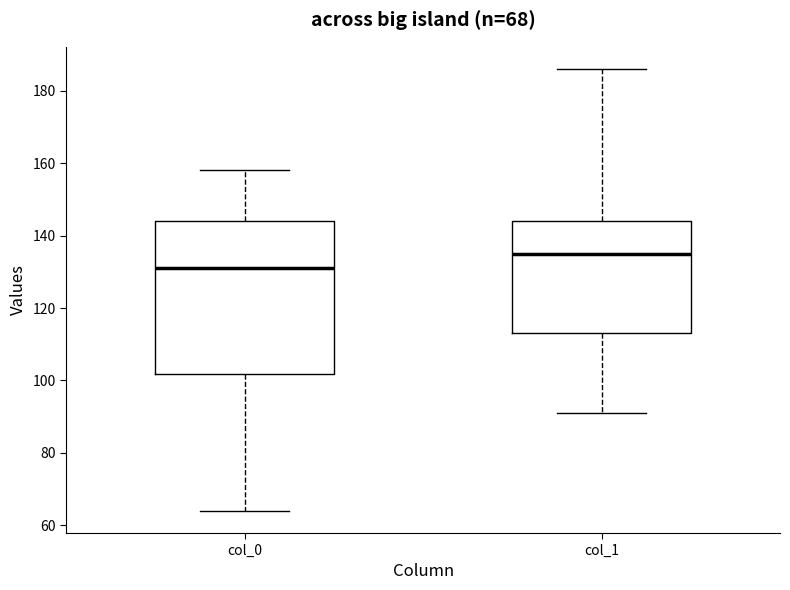

Which box is the tallest, from its lower edge to its upper edge?

col_0